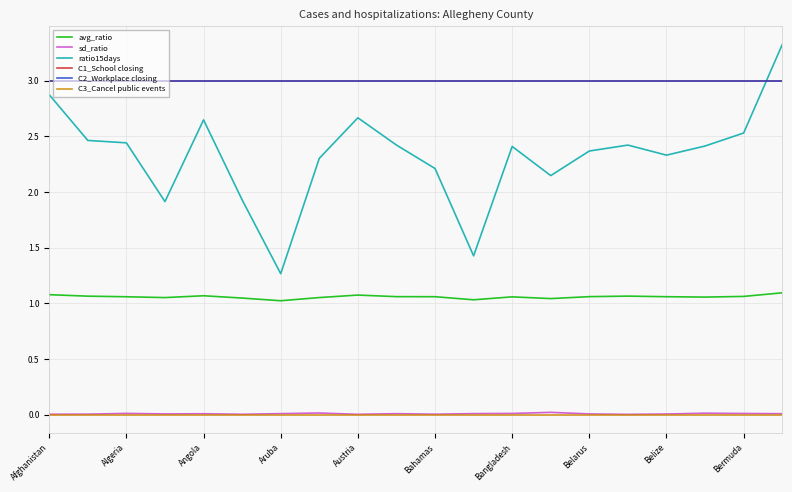

Is this an area chart (filled region under the line)?

No